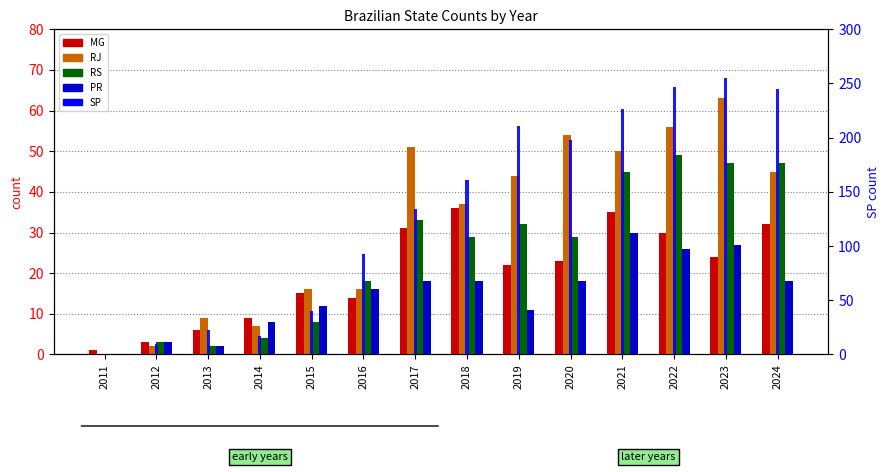

What is the value of the PR bar at the 4th from the left?

8